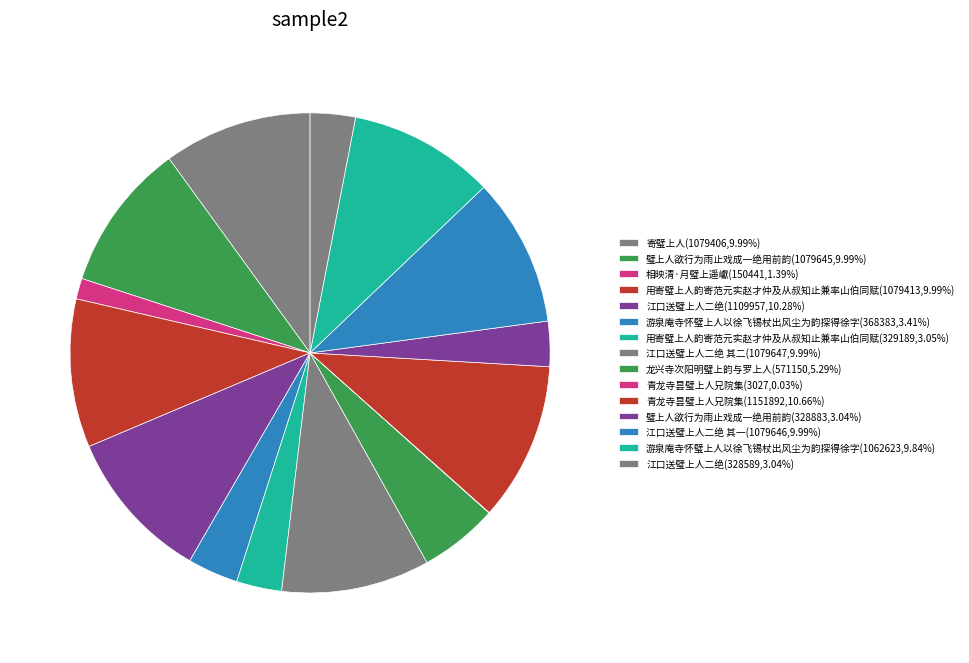

What is the smallest slice in the pie chart?

青龙寺昙璧上人兄院集